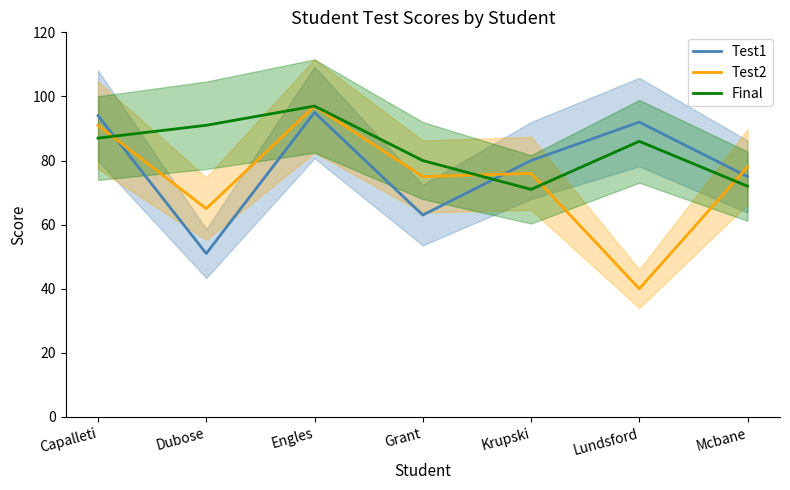

What are all the series names shown in the legend?

Test1, Test2, Final